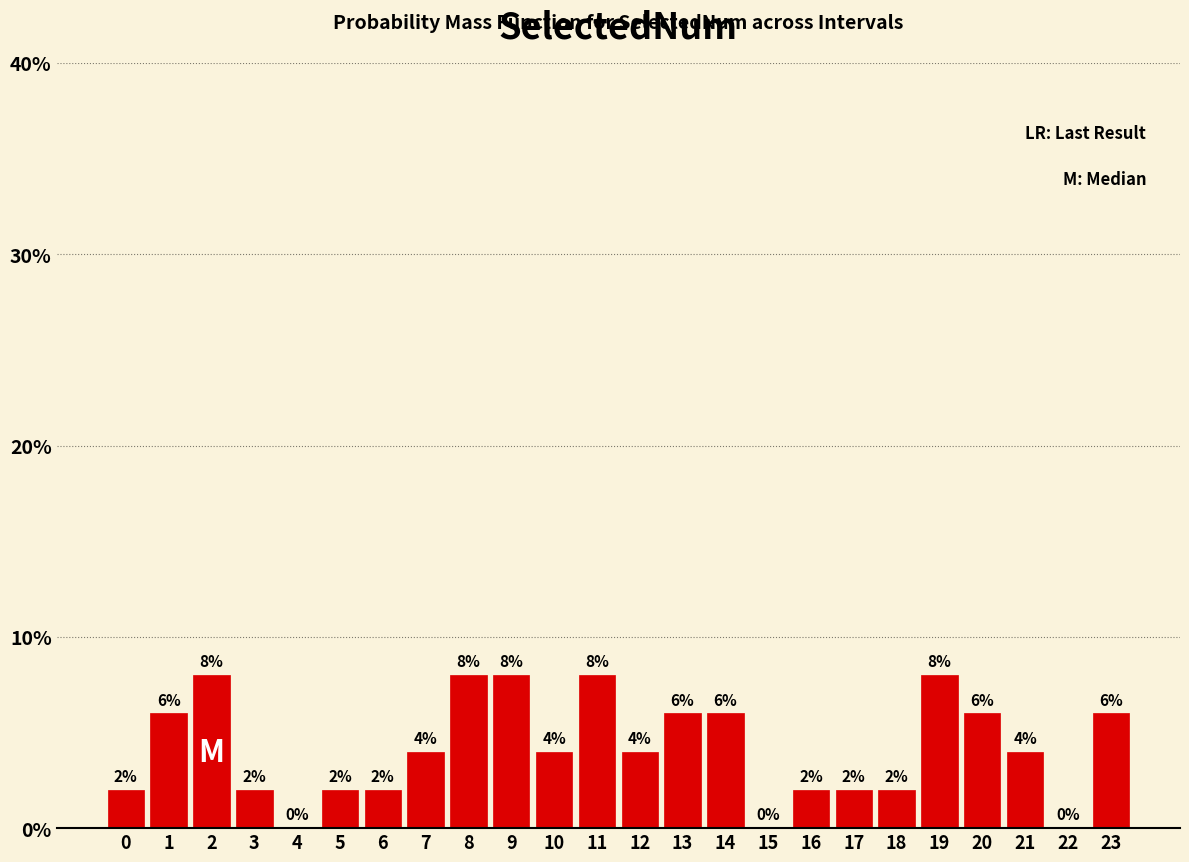

Reading left to right, what are all the values shown in this chart?

0=2	1=6	2=8	3=2	4=0	5=2	6=2	7=4	8=8	9=8	10=4	11=8	12=4	13=6	14=6	15=0	16=2	17=2	18=2	19=8	20=6	21=4	22=0	23=6